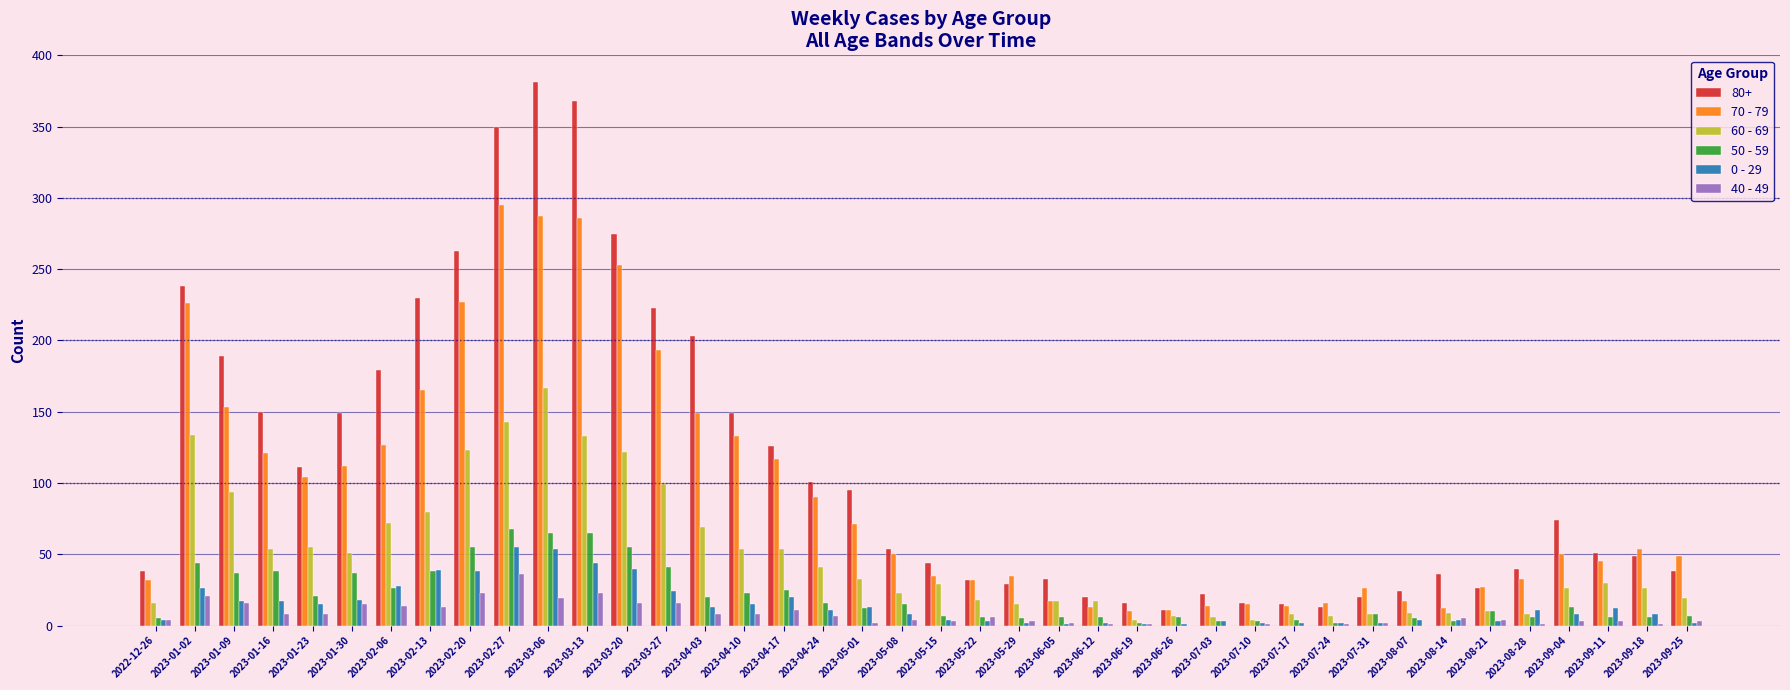

What is the total value across all series at 2023-01-02?

689